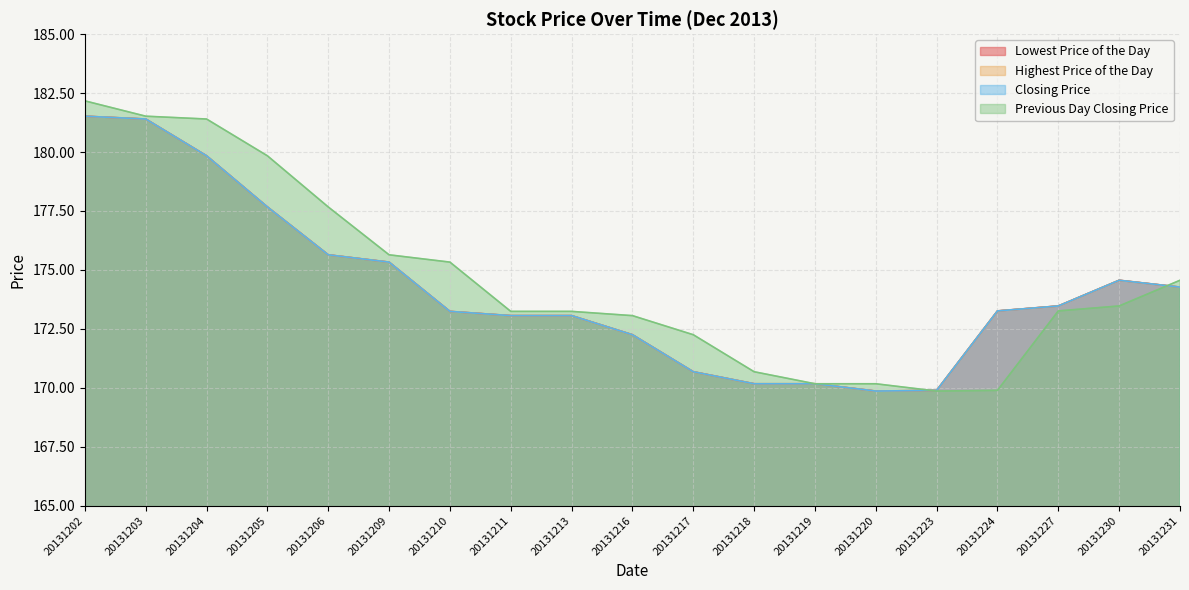

At which category does Highest Price of the Day reach its first local peak?

20131230